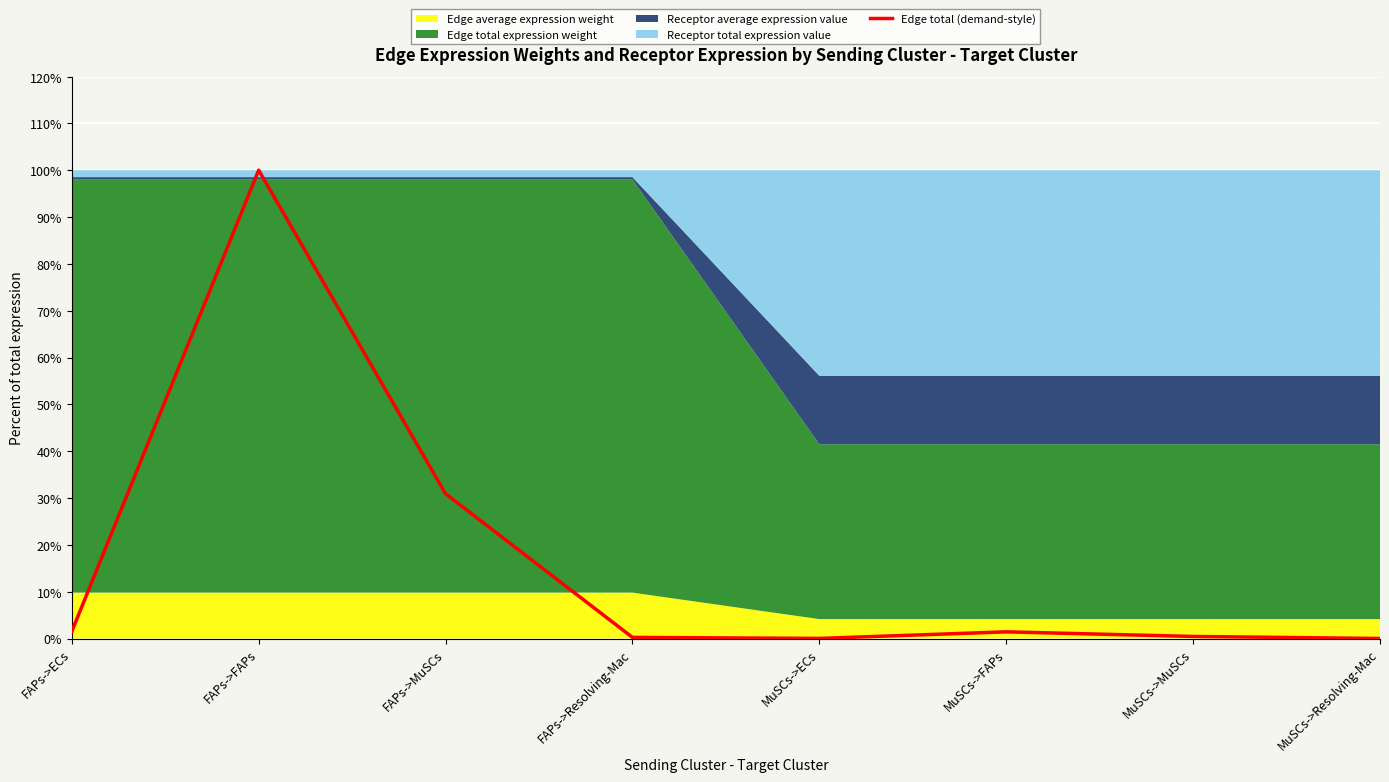

Which has a higher value, FAPs->ECs or MuSCs->MuSCs?

FAPs->ECs